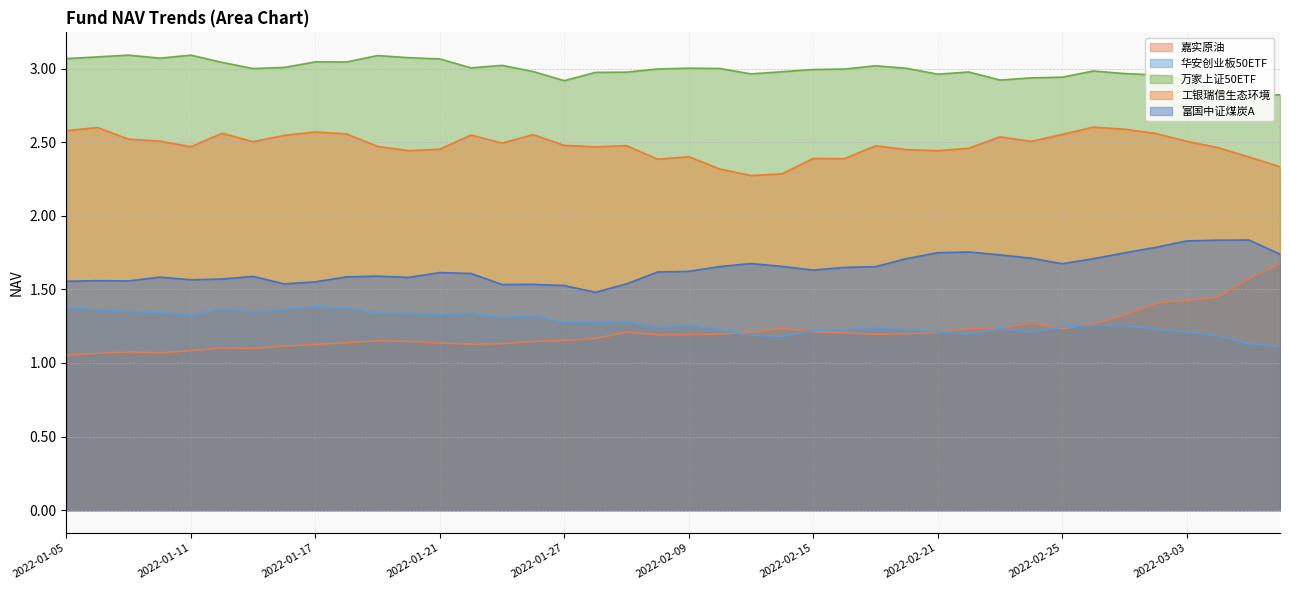

What is the average value of the 富国中证煤炭A series?

1.6